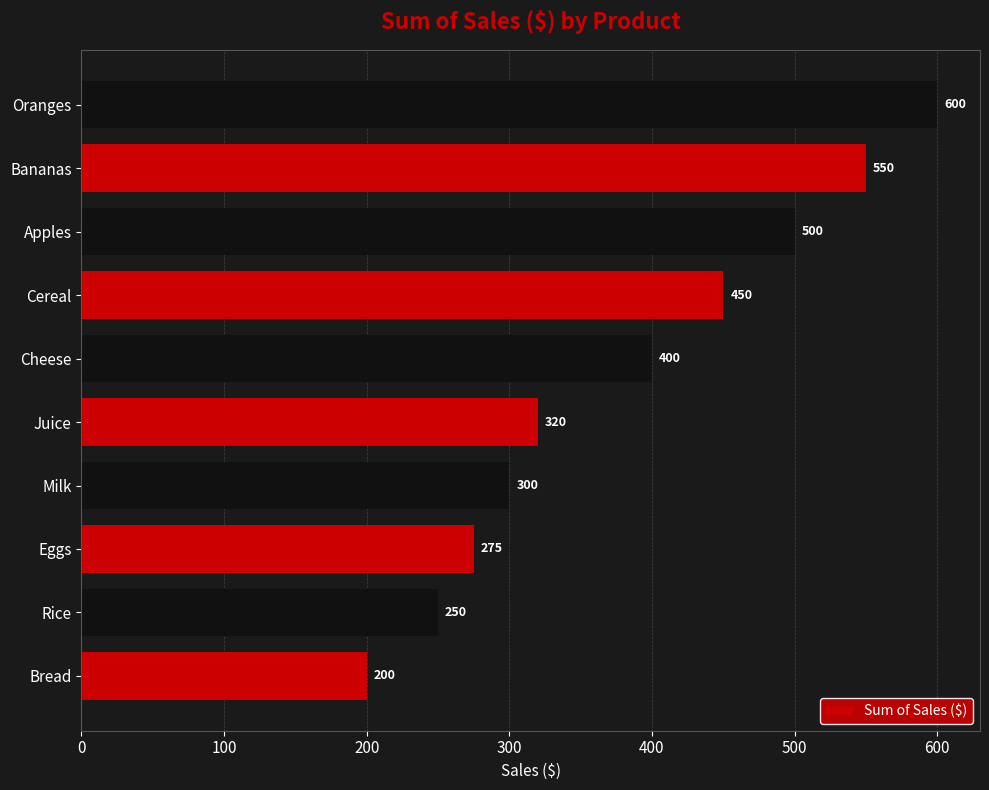

What is the greatest value displayed?

600